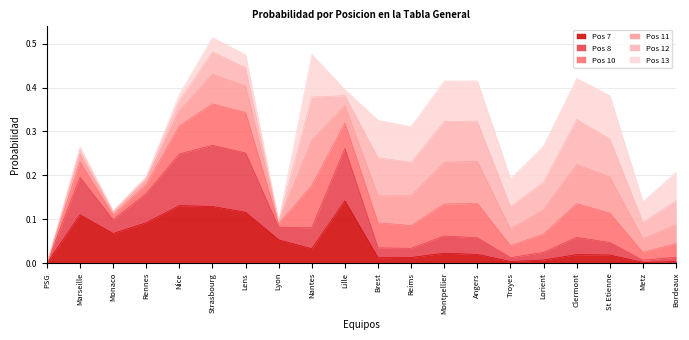

True or false: Pos 7 and Pos 8 intersect in this chart.

False